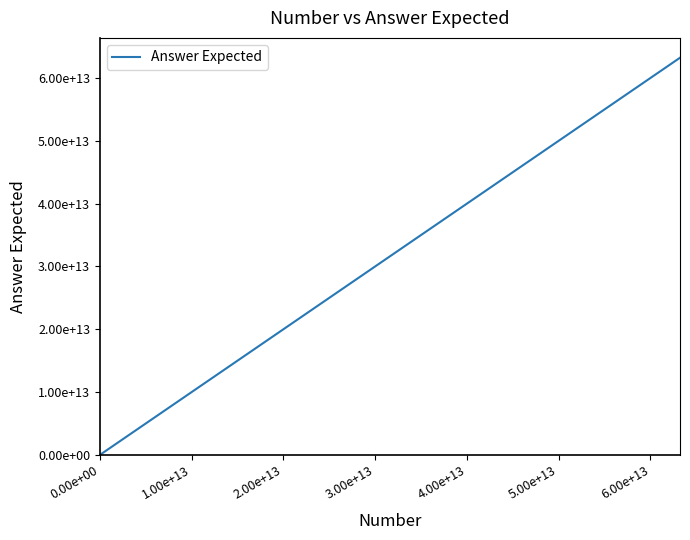

Does the chart have visible grid lines?

No